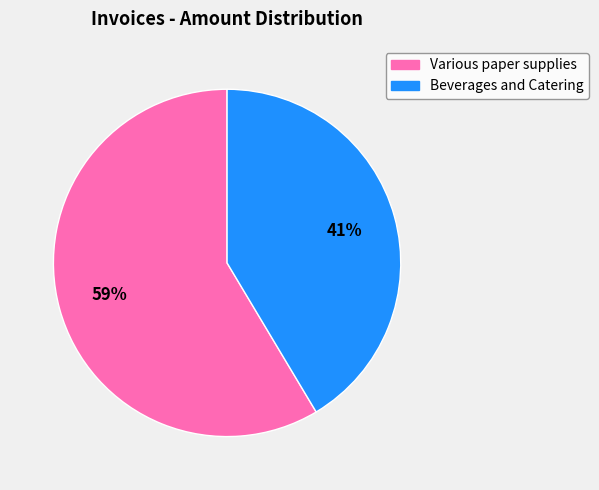

How many segments does this pie chart have?

2